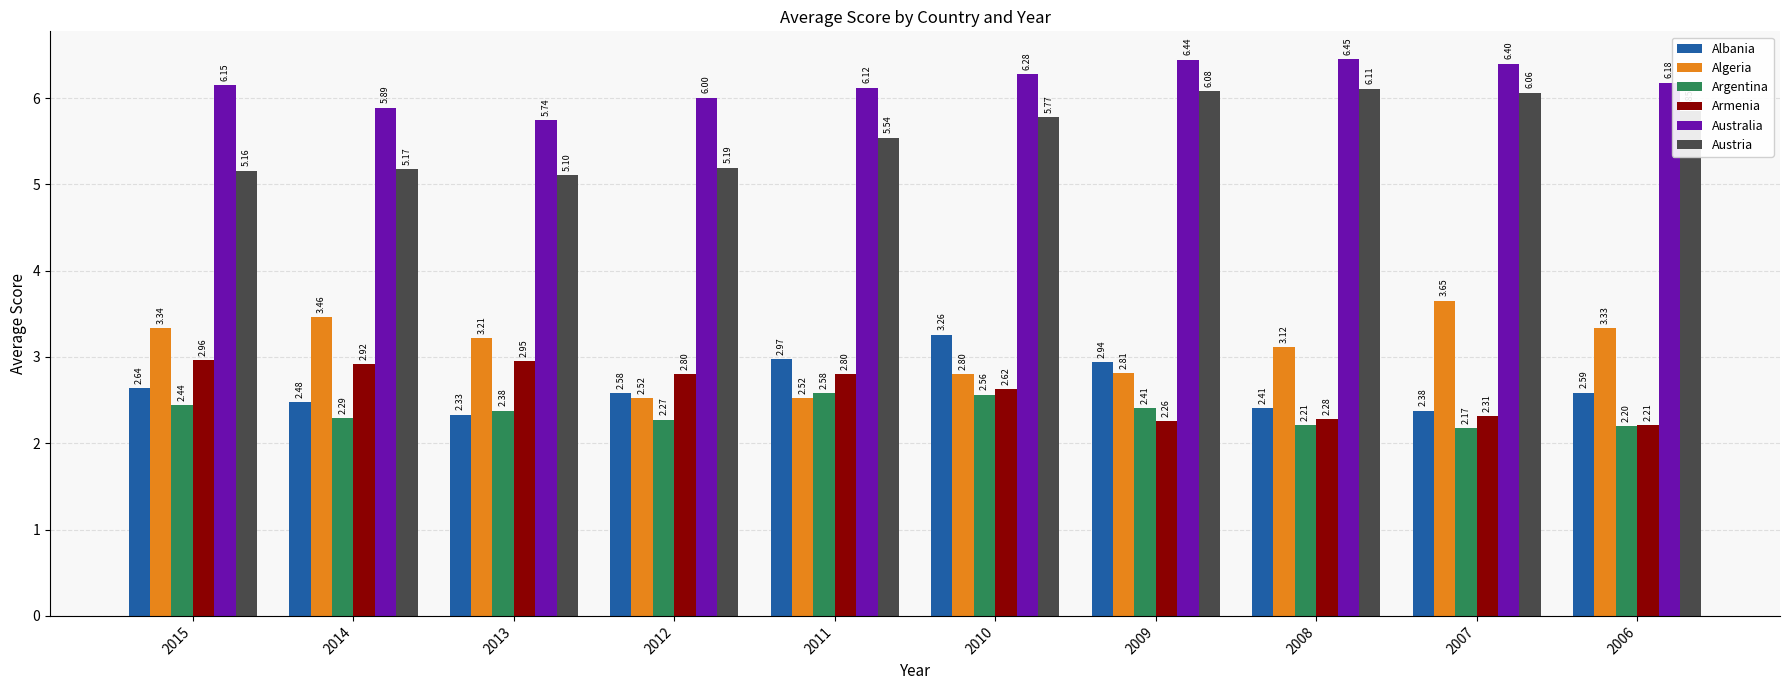

How many values in the Algeria series are below 3?

4